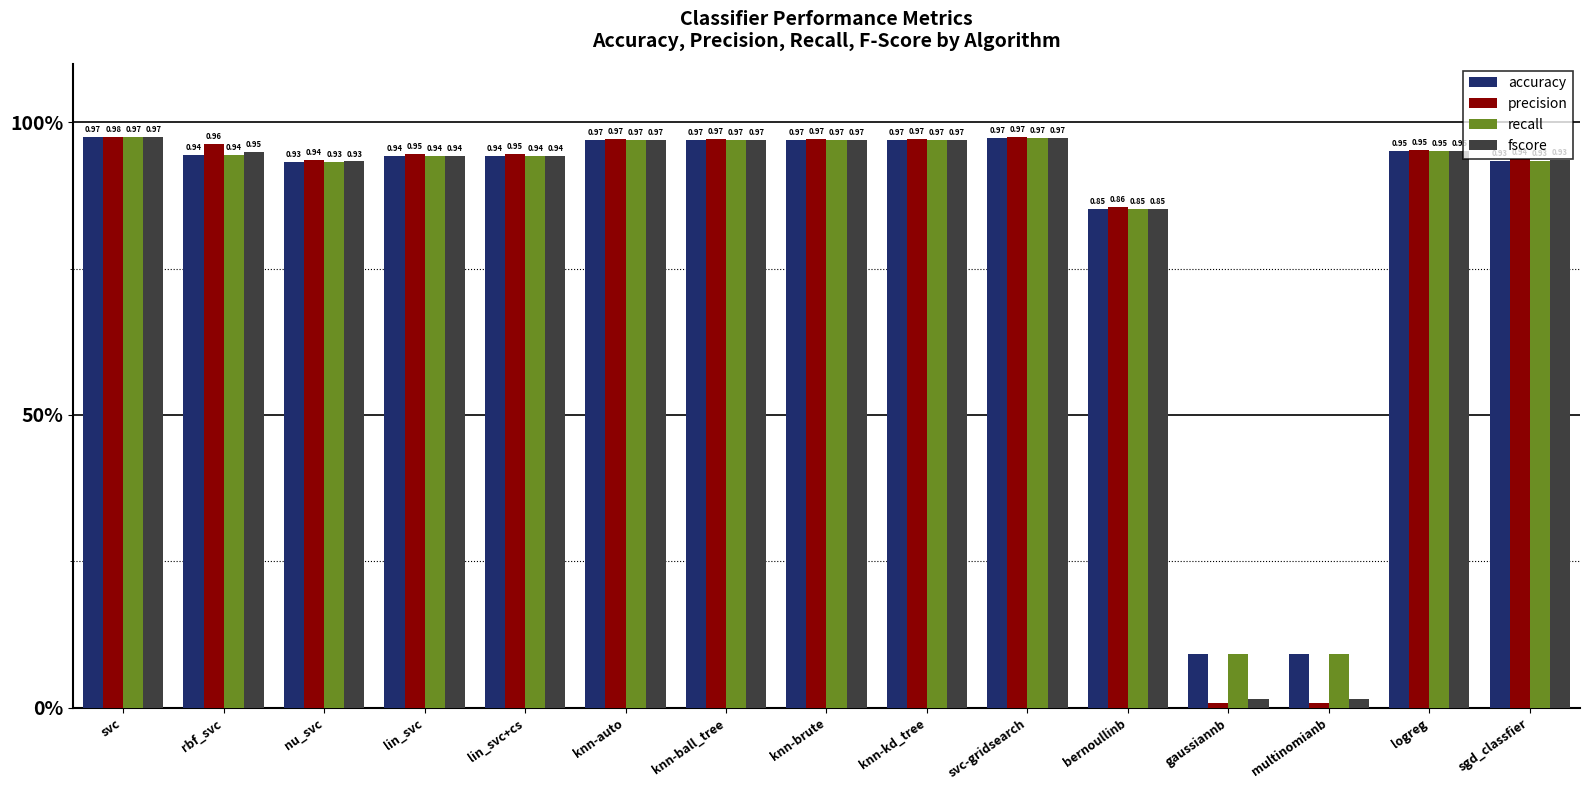

Reading left to right, list all the values displayed in this chart.

accuracy: svc=1.0	rbf_svc=0.9	nu_svc=0.9	lin_svc=0.9	lin_svc+cs=0.9	knn-auto=1.0	knn-ball_tree=1.0	knn-brute=1.0	knn-kd_tree=1.0	svc-gridsearch=1.0	bernoullinb=0.9	gaussiannb=0.1	multinomianb=0.1	logreg=1.0	sgd_classfier=0.9
precision: svc=1.0	rbf_svc=1.0	nu_svc=0.9	lin_svc=0.9	lin_svc+cs=0.9	knn-auto=1.0	knn-ball_tree=1.0	knn-brute=1.0	knn-kd_tree=1.0	svc-gridsearch=1.0	bernoullinb=0.9	gaussiannb=0.0	multinomianb=0.0	logreg=1.0	sgd_classfier=0.9
recall: svc=1.0	rbf_svc=0.9	nu_svc=0.9	lin_svc=0.9	lin_svc+cs=0.9	knn-auto=1.0	knn-ball_tree=1.0	knn-brute=1.0	knn-kd_tree=1.0	svc-gridsearch=1.0	bernoullinb=0.9	gaussiannb=0.1	multinomianb=0.1	logreg=1.0	sgd_classfier=0.9
fscore: svc=1.0	rbf_svc=0.9	nu_svc=0.9	lin_svc=0.9	lin_svc+cs=0.9	knn-auto=1.0	knn-ball_tree=1.0	knn-brute=1.0	knn-kd_tree=1.0	svc-gridsearch=1.0	bernoullinb=0.9	gaussiannb=0.0	multinomianb=0.0	logreg=1.0	sgd_classfier=0.9